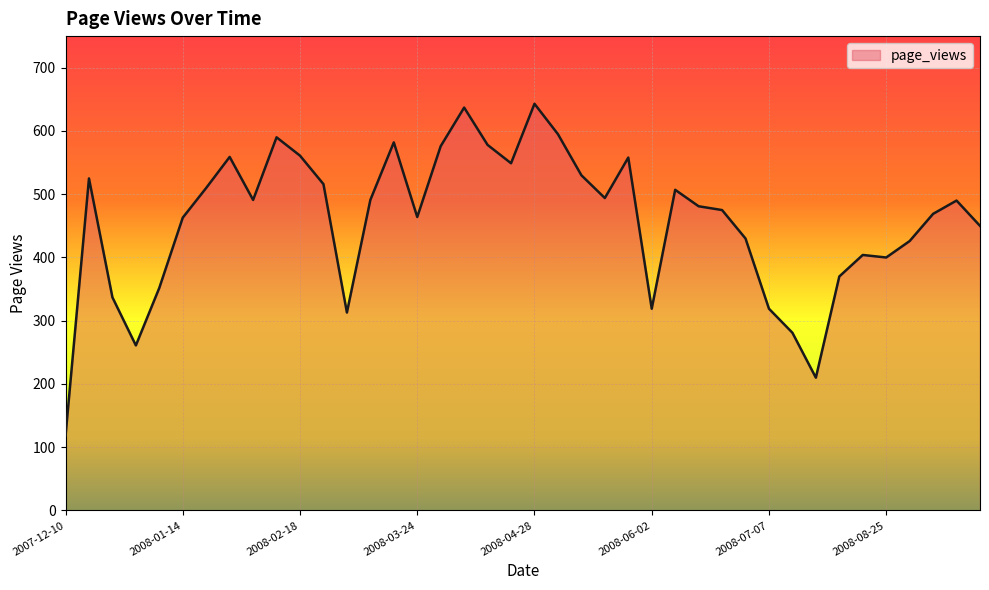

How many distinct data groups are displayed?

1